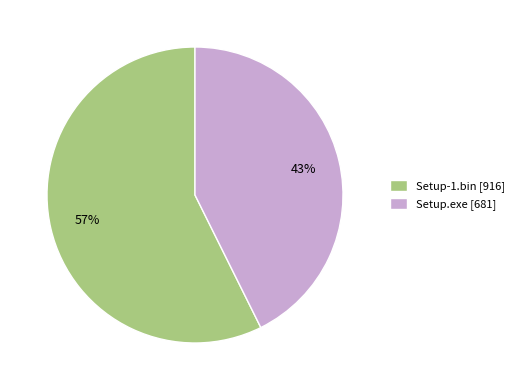

How many slices are in this pie chart?

2